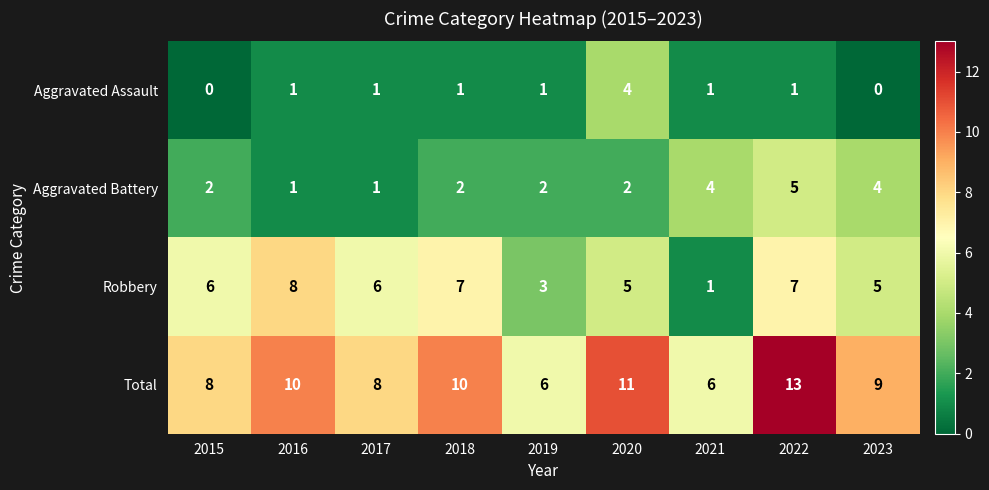

What is the spread (max minus min) of values at 2019?

5